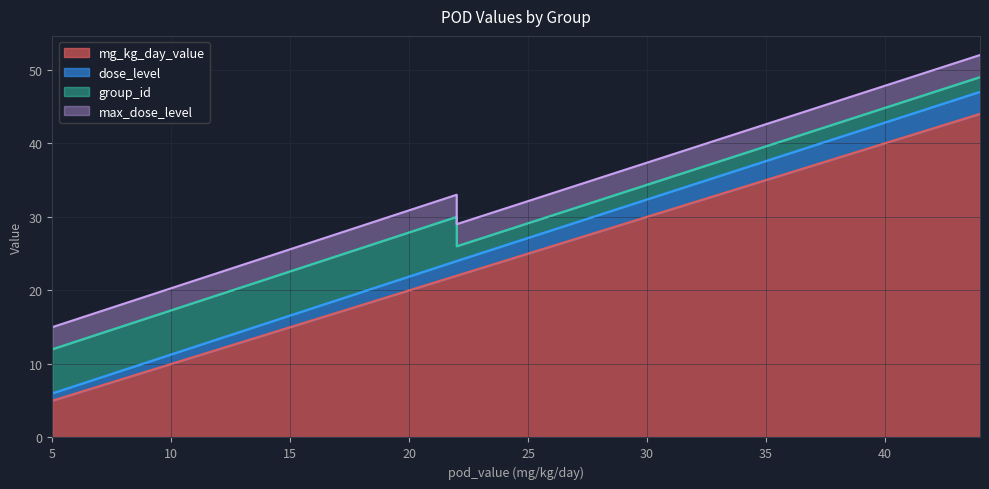

What is the approximate value of mg_kg_day_value at 22, to the nearest 5?

20